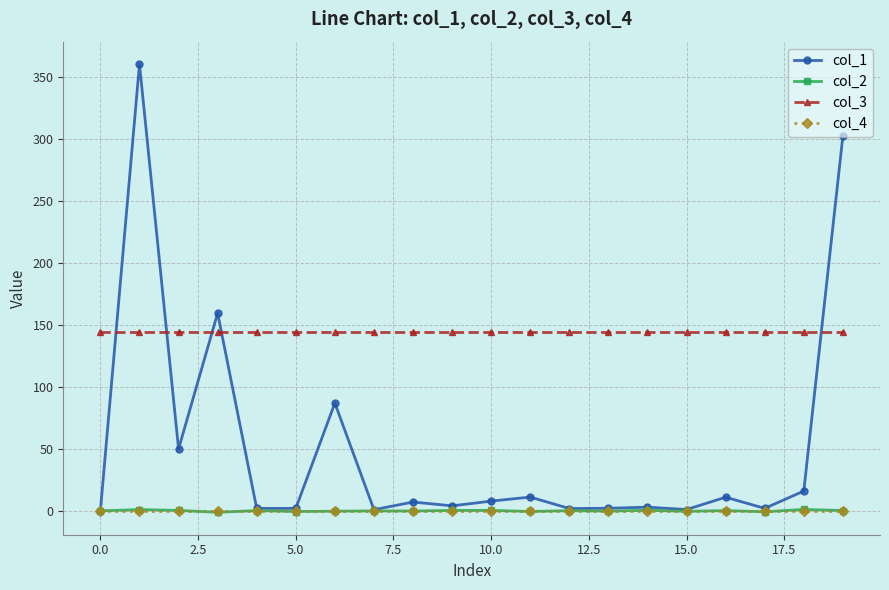

Which series has the largest range (max minus min)?

col_1